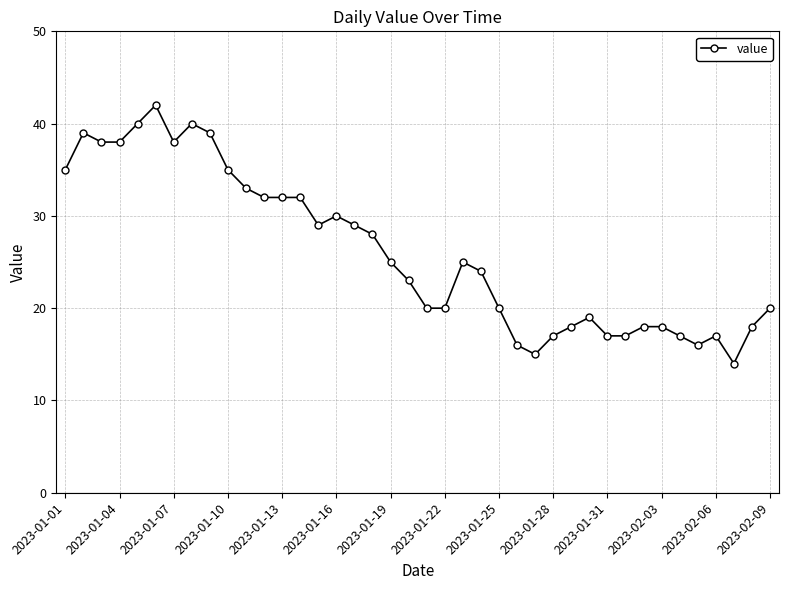

What is the average value?

26